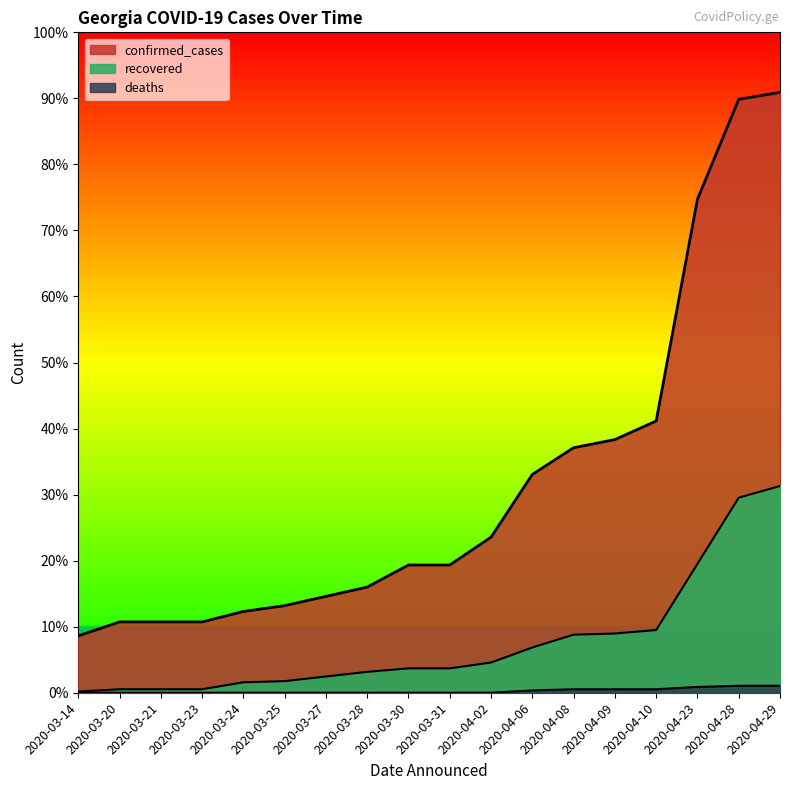

True or false: recovered and confirmed_cases cross at least once.

False